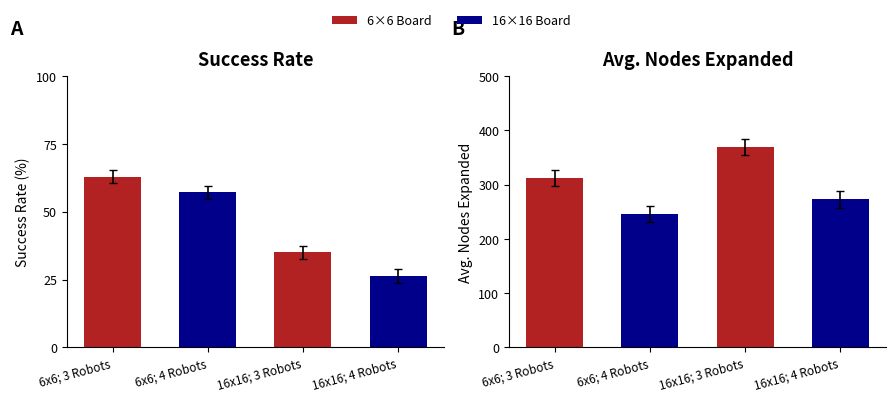

Between 16x16; 3 Robots and 16x16; 4 Robots, which series saw the biggest shift?

Avg. Nodes Expanded